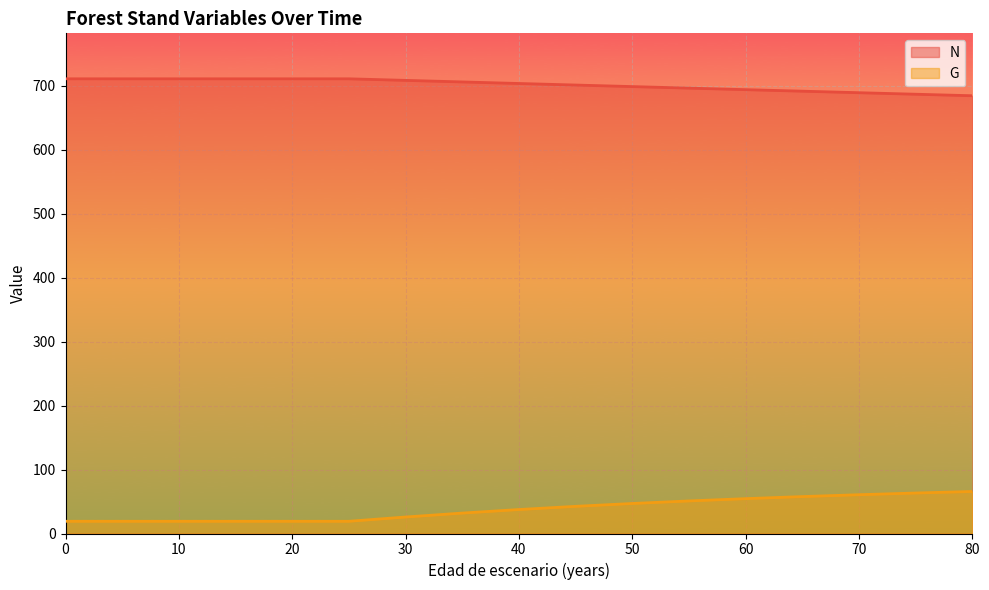

What is the sum of all G values?

652.0